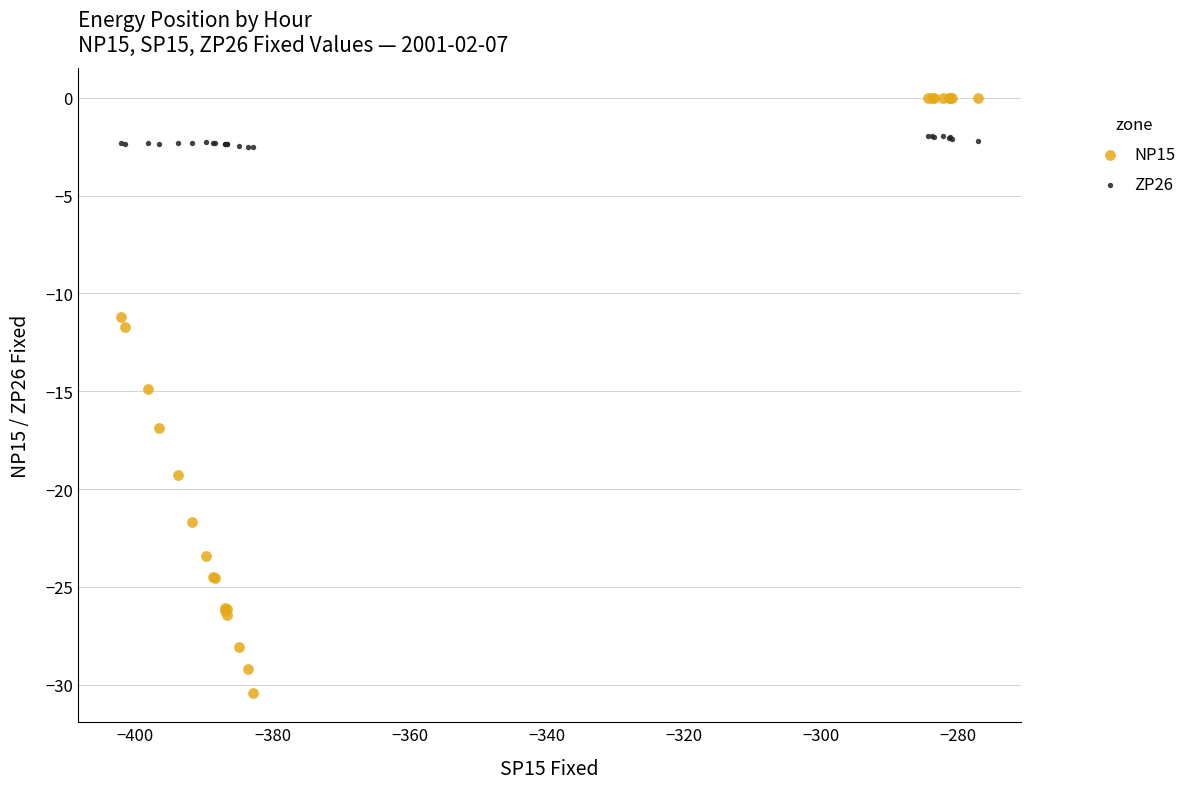

What is the X range (max minus min) for the scatter plot?

125.0